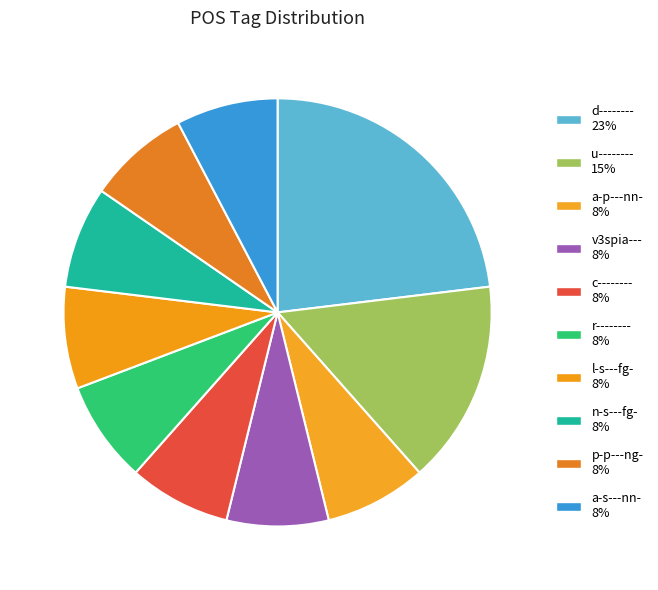

Which category has the biggest portion of the pie?

d--------